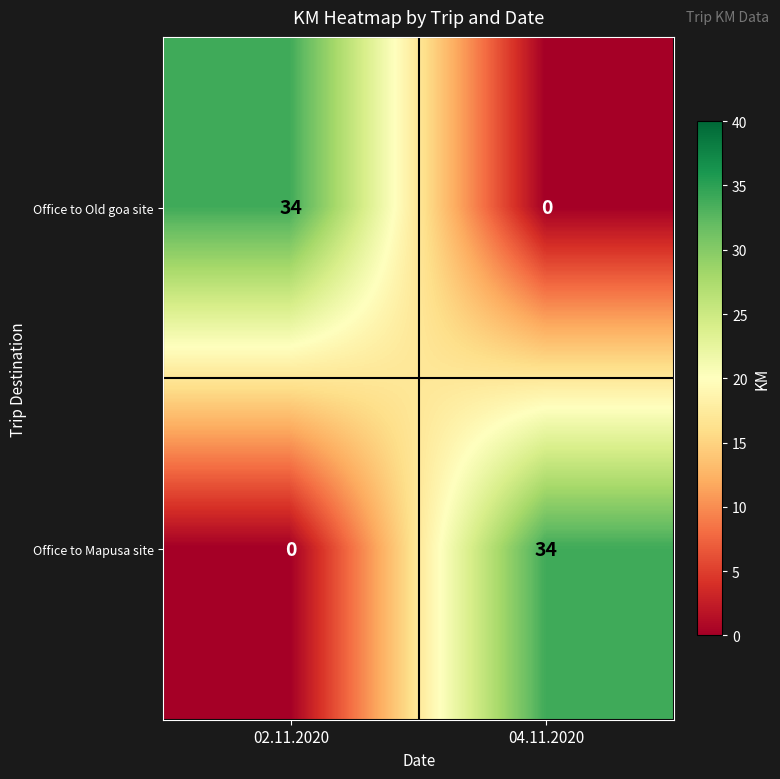

At which label does Office to Old goa site reach its peak?

02.11.2020